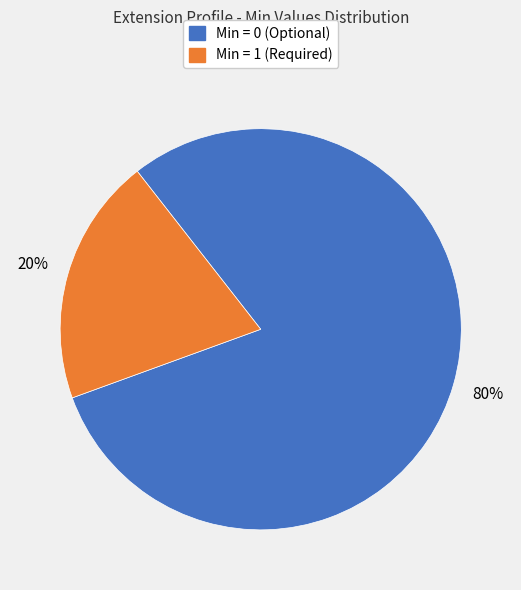

Count the number of slices in the pie.

2